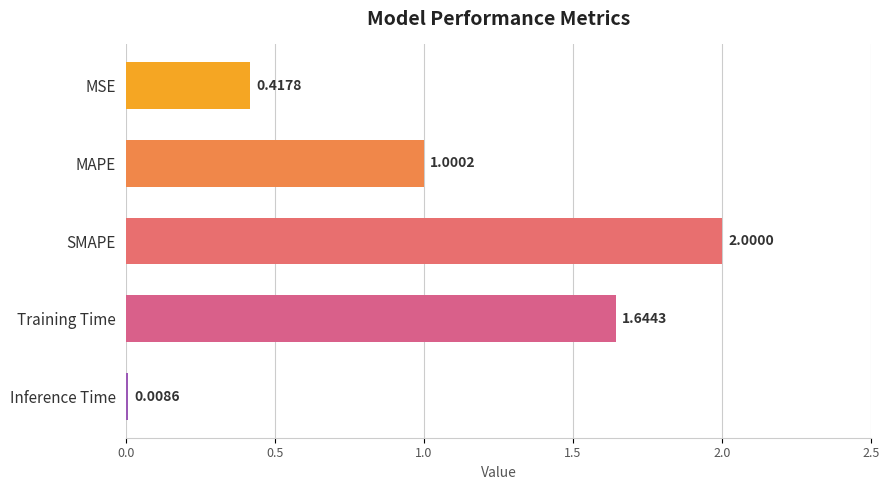

Which label corresponds to the largest value in the chart?

SMAPE